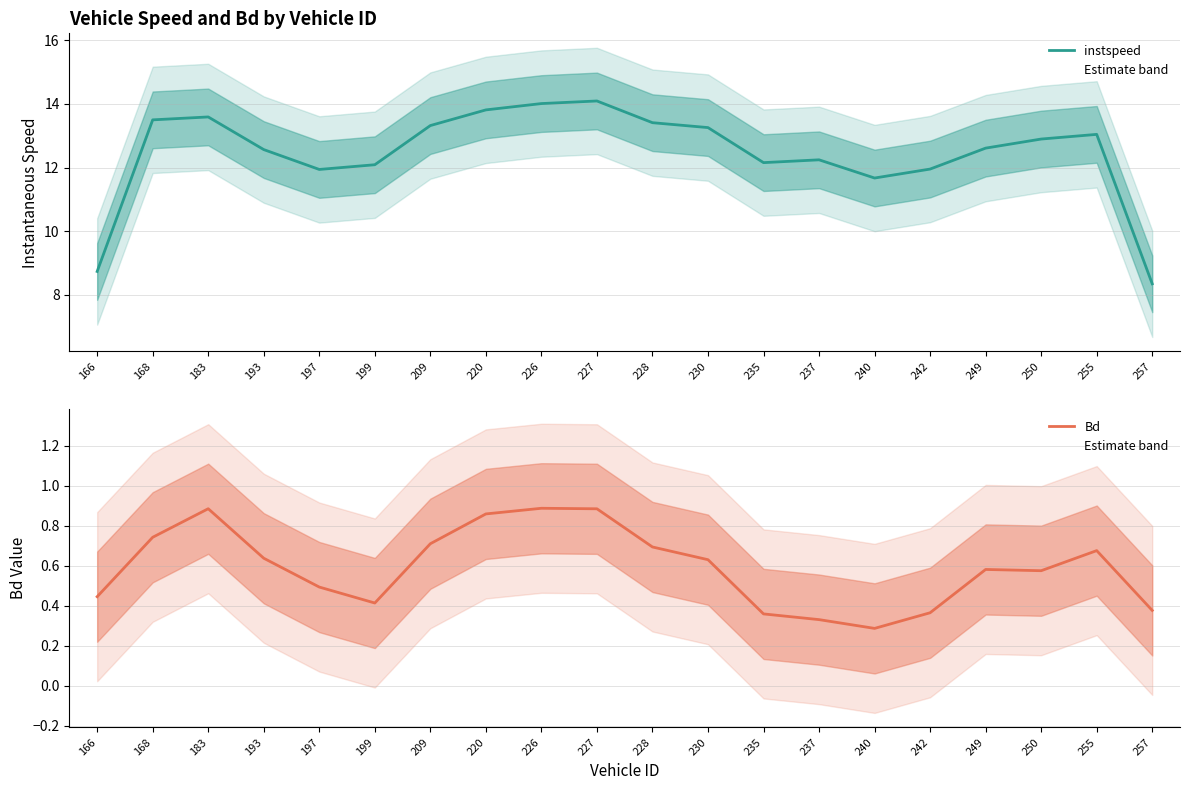

At which category does instspeed reach its first local valley?

197